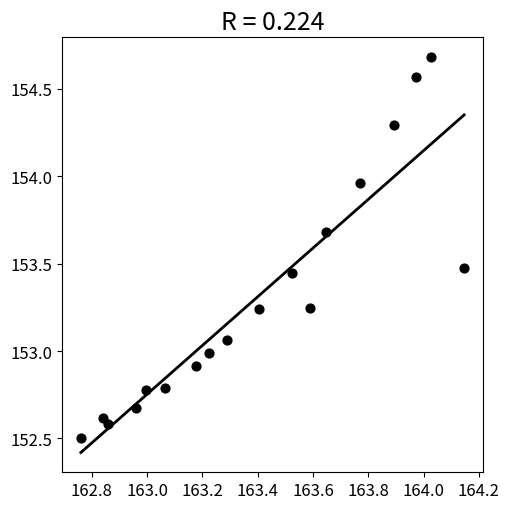

What is the range of Y values (max minus min)?

2.2